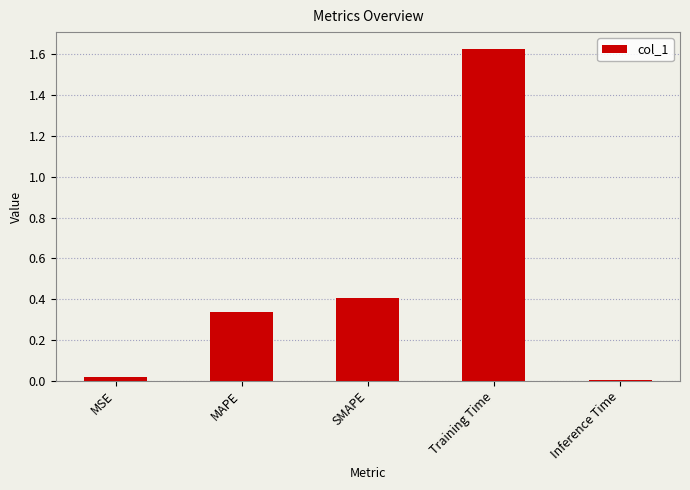

Is it true that the value at MAPE is 0.2?

False